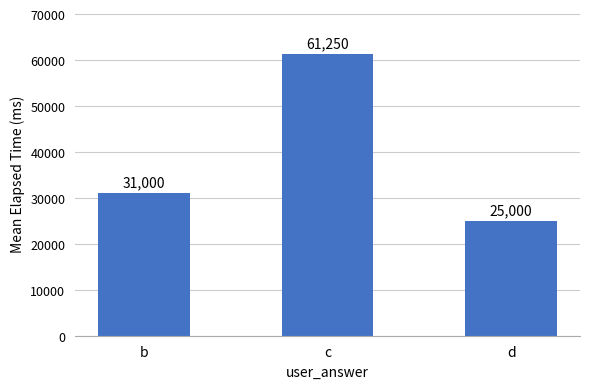

Is it true that the value at d is 40139?

False